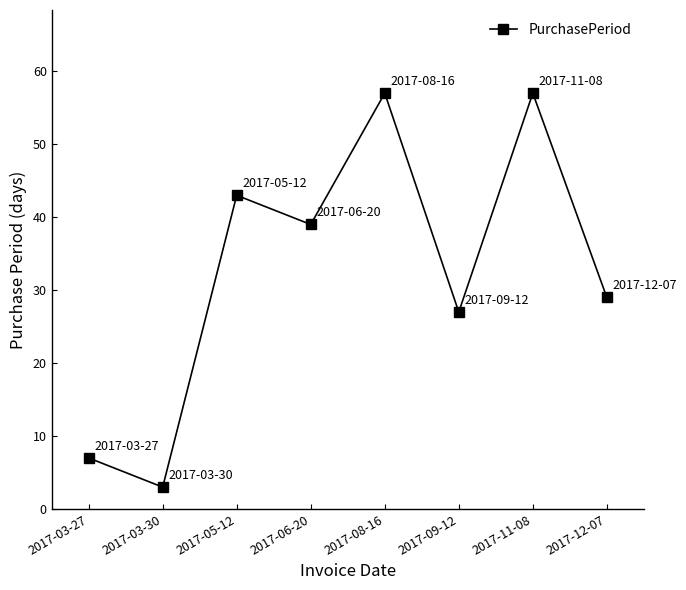

True or false: the data shows 67 at 2017-05-12.

False